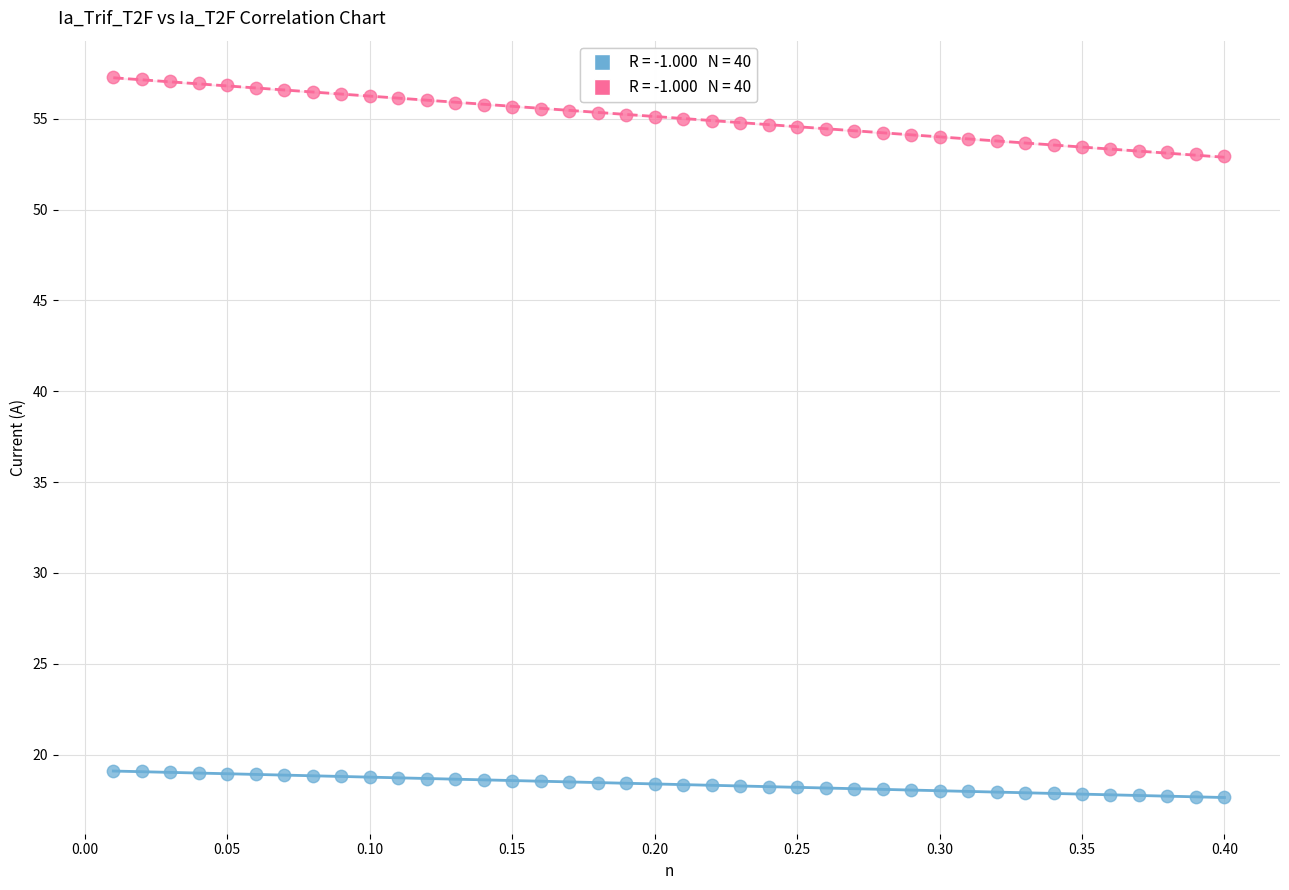

Across all data points, what is the range of X values (max minus min)?

0.4